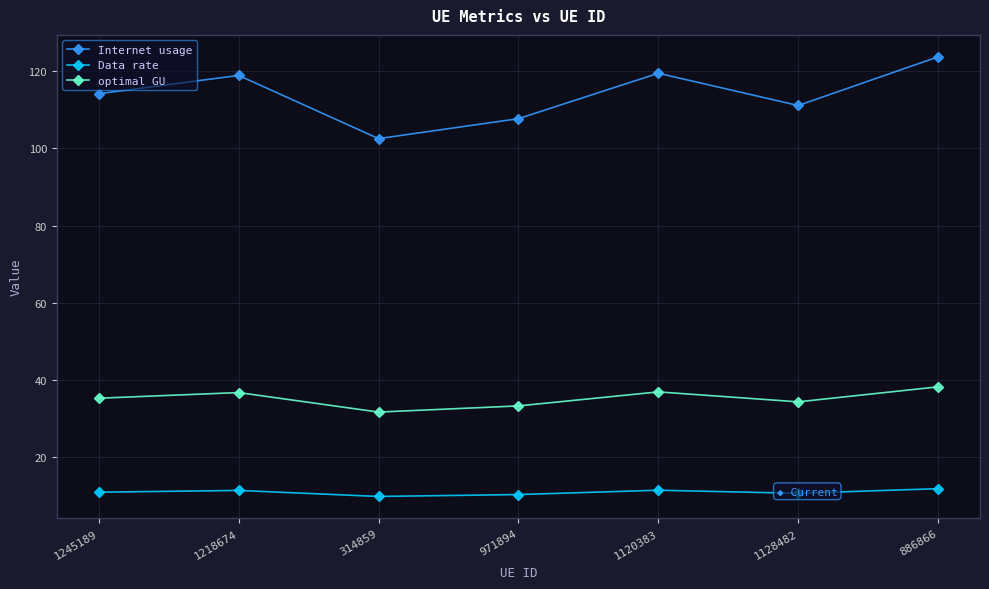

Count the number of categories in the chart.

7